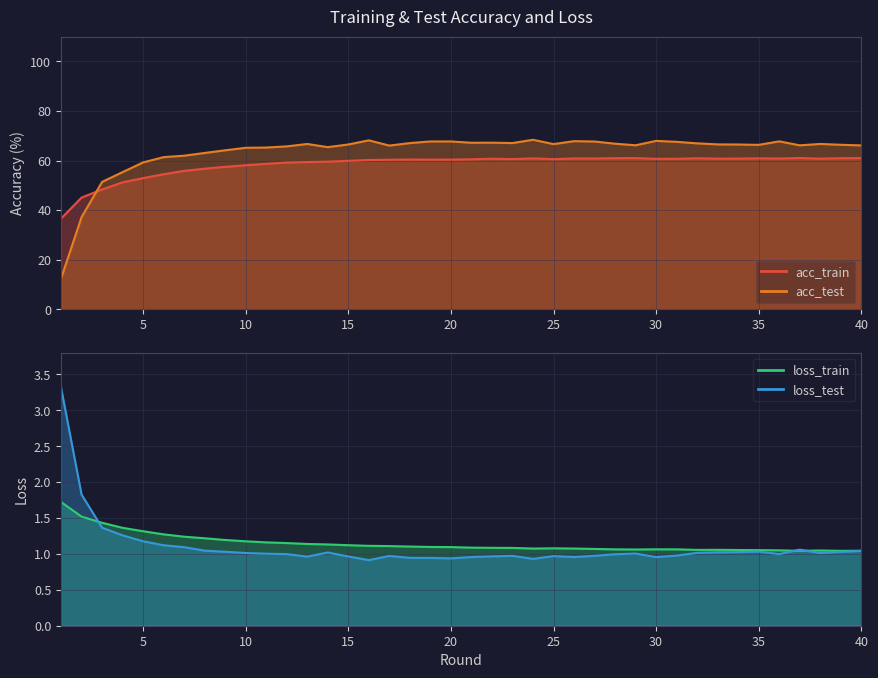

What is the sum of all loss_train values?

45.9